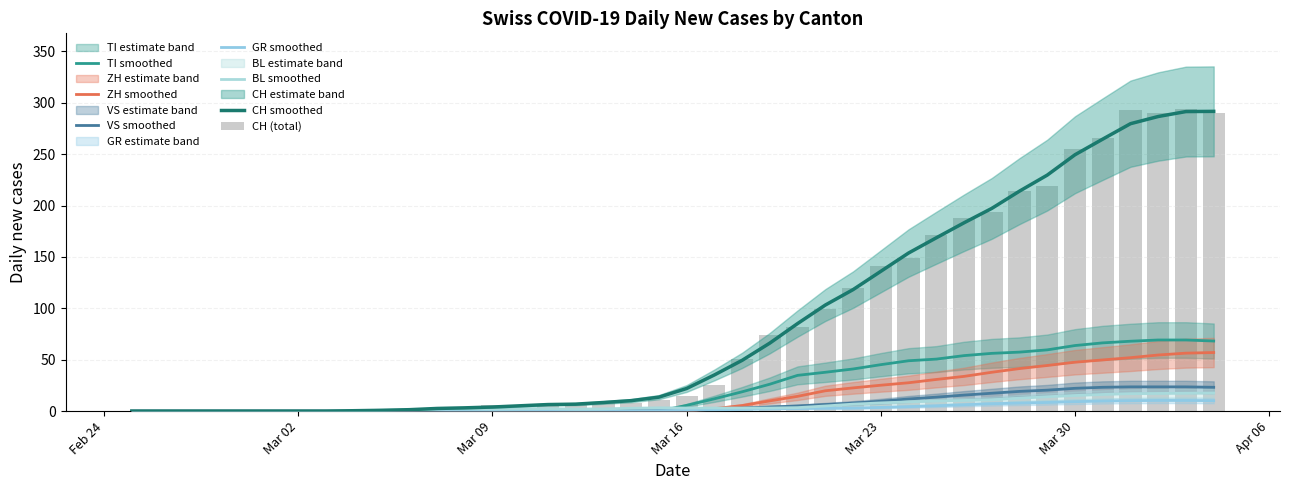

Rank the series by their maximum value, from lowest to highest.

GR, BL, VS, ZH, TI, CH